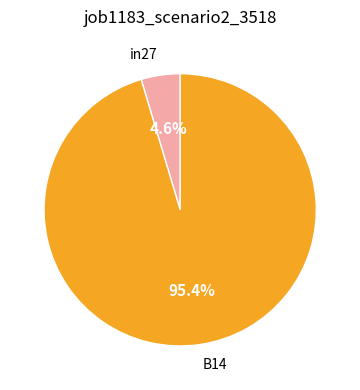

Combined, do B14 and in27 account for over 50%?

Yes